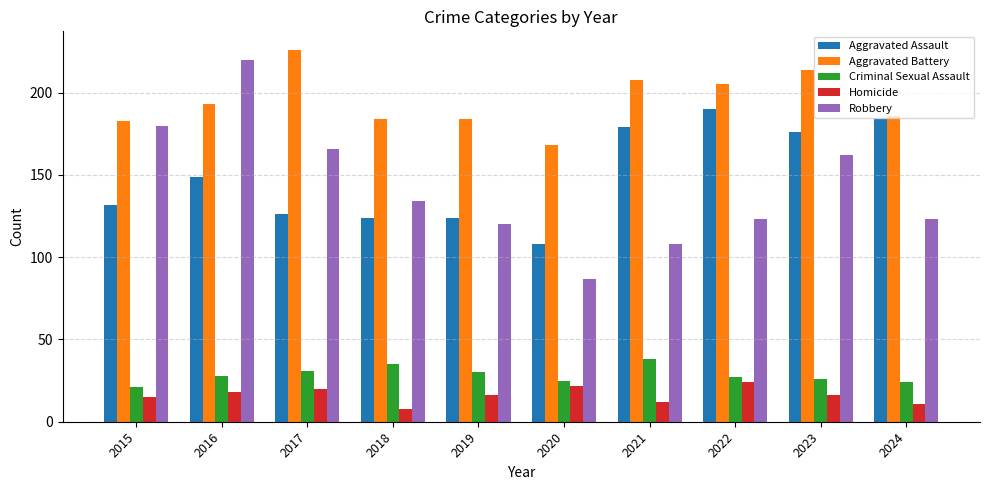

What is the difference between the Aggravated Battery values at 2015 and 2021?

25